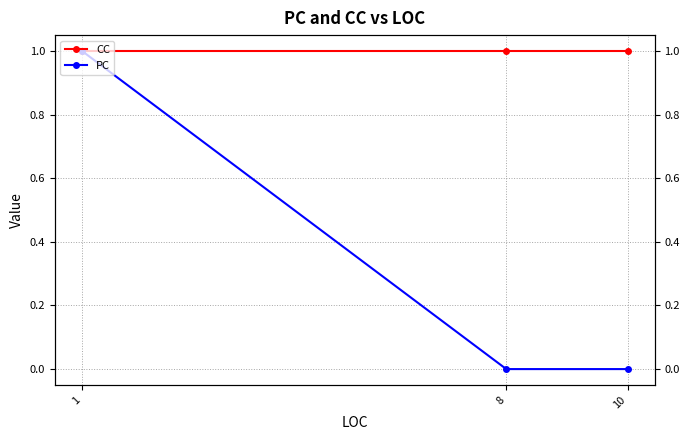

Reading left to right, list all the values displayed in this chart.

CC: 1	1	1
PC: 1	0	0